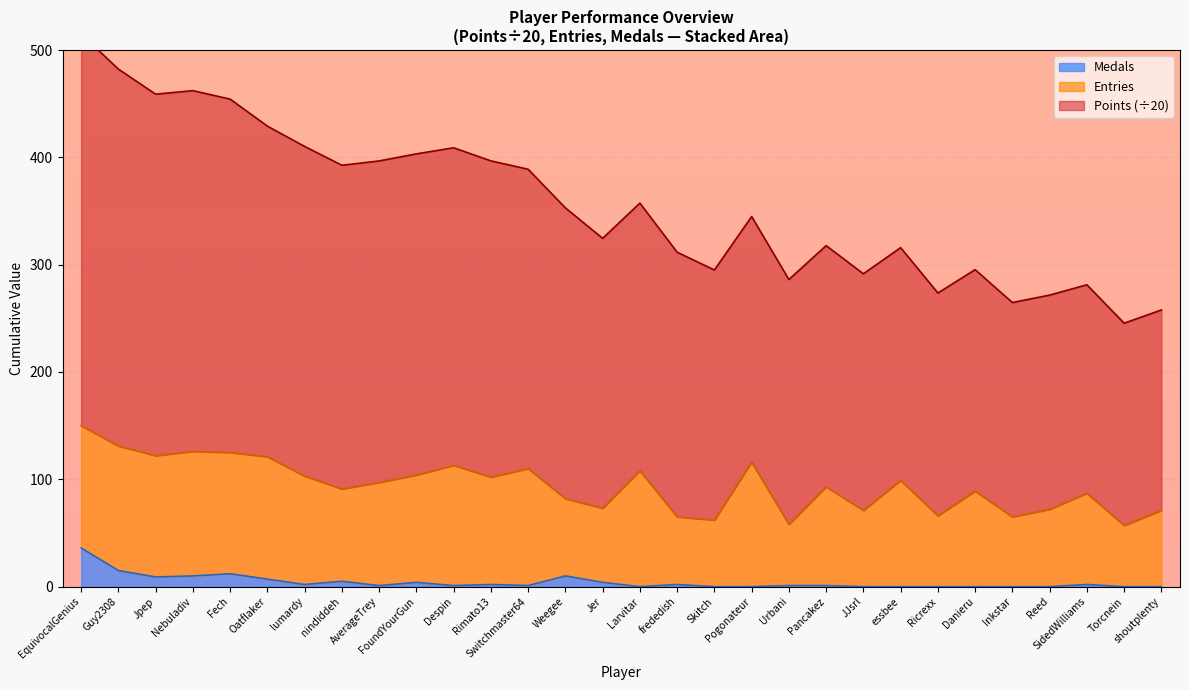

What is the sum of the Medals values at Danieru and Nebuladiv?

10